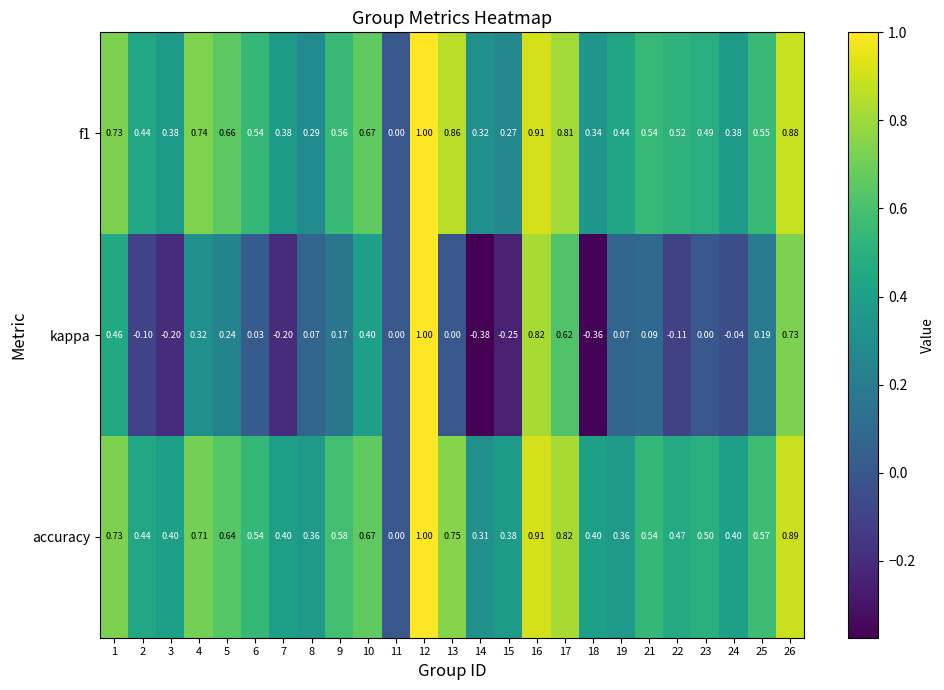

Which series has the largest total across all categories?

accuracy